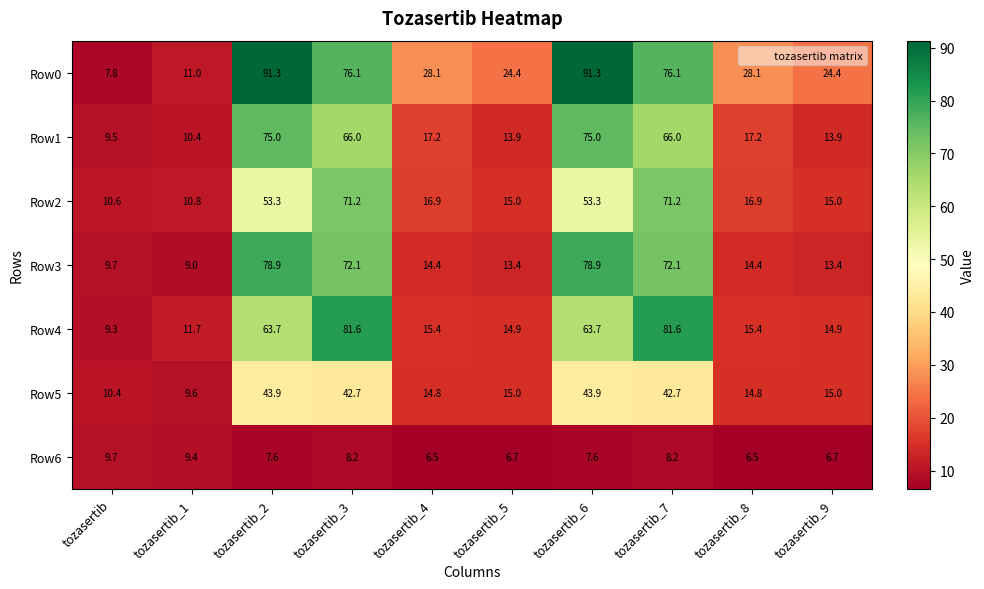

What is the greatest value displayed?

91.3